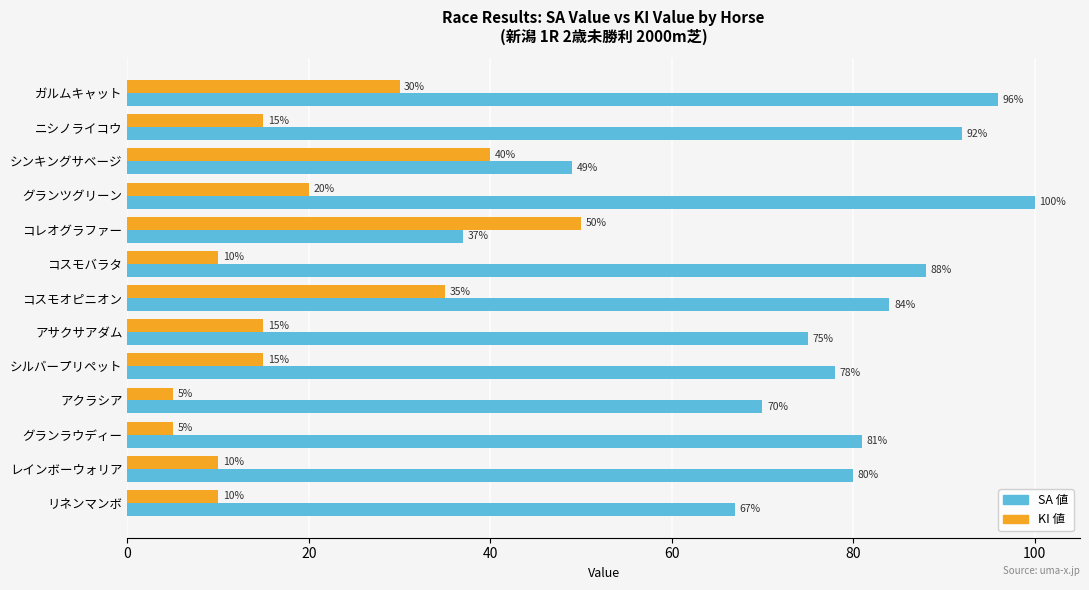

Is it true that SA 値 equals 81 at グランラウディー?

True